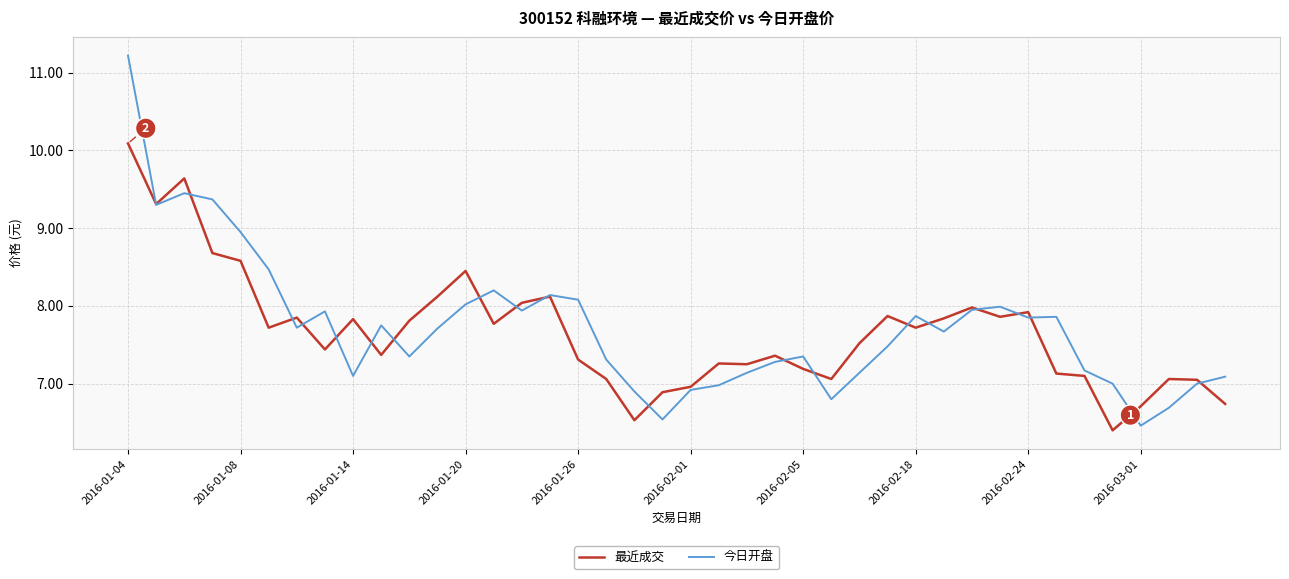

What is the lowest value of the 最近成交 series?

6.4